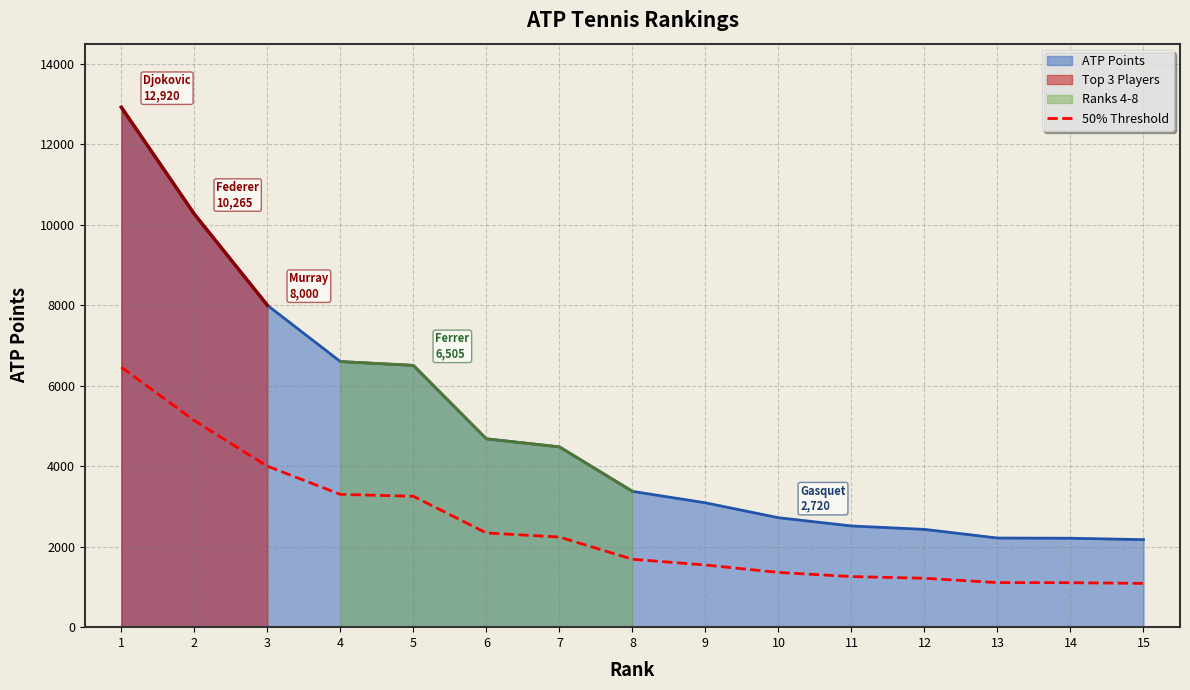

True or false: 50% Threshold and ATP Points cross at least once.

False